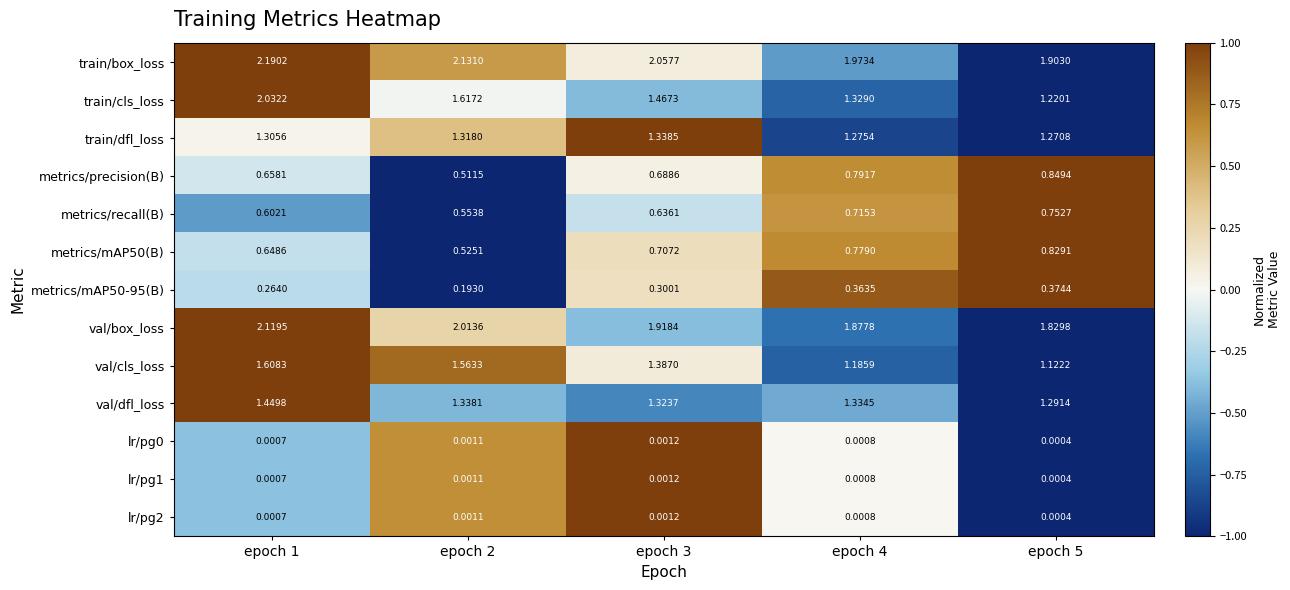

Which series has the largest range (max minus min)?

train/cls_loss